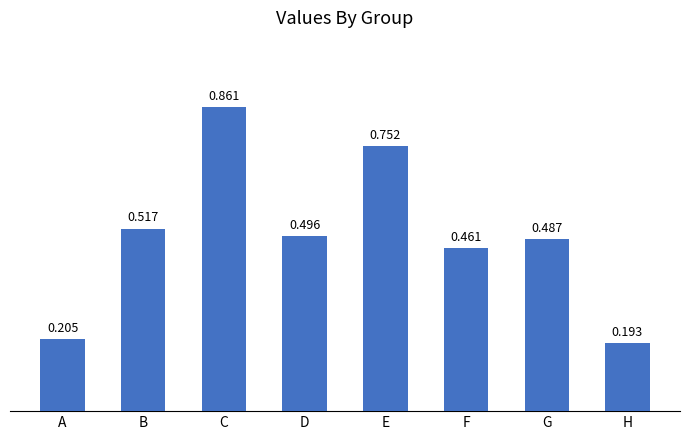

How many bars are there in total?

8